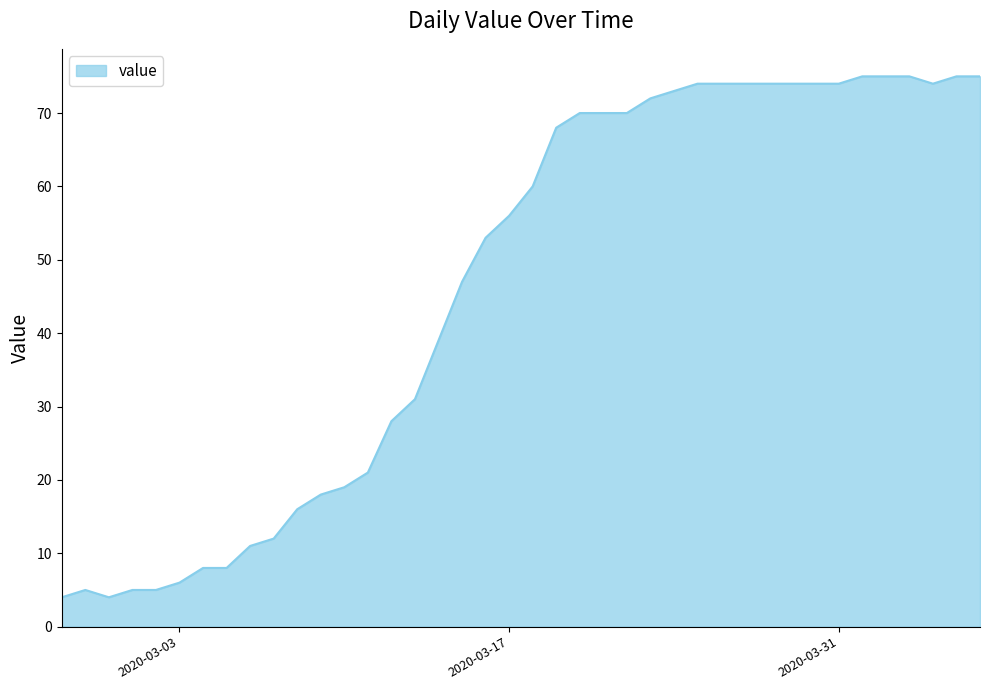

Reading right to left, transcribe all the data shown in this chart.

75	75	74	75	75	75	74	74	74	74	74	74	74	73	72	70	70	70	68	60	56	53	47	39	31	28	21	19	18	16	12	11	8	8	6	5	5	4	5	4